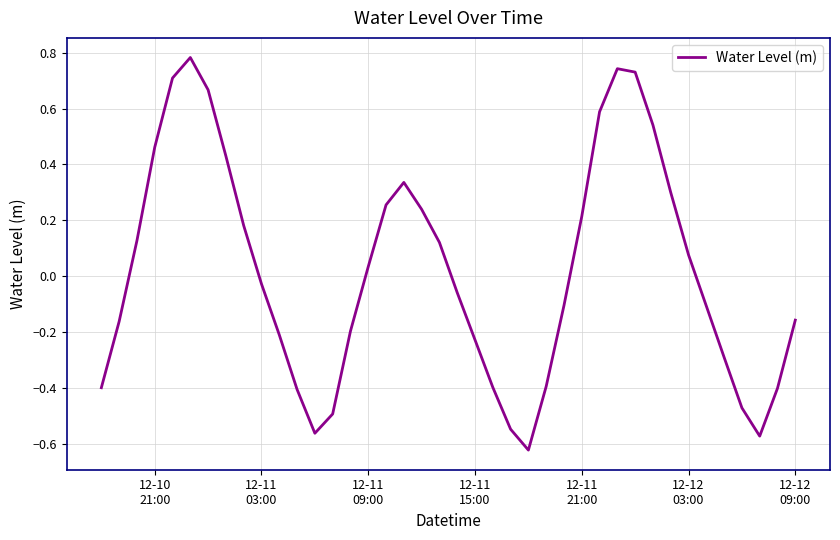

Is this an area chart (filled region under the line)?

No